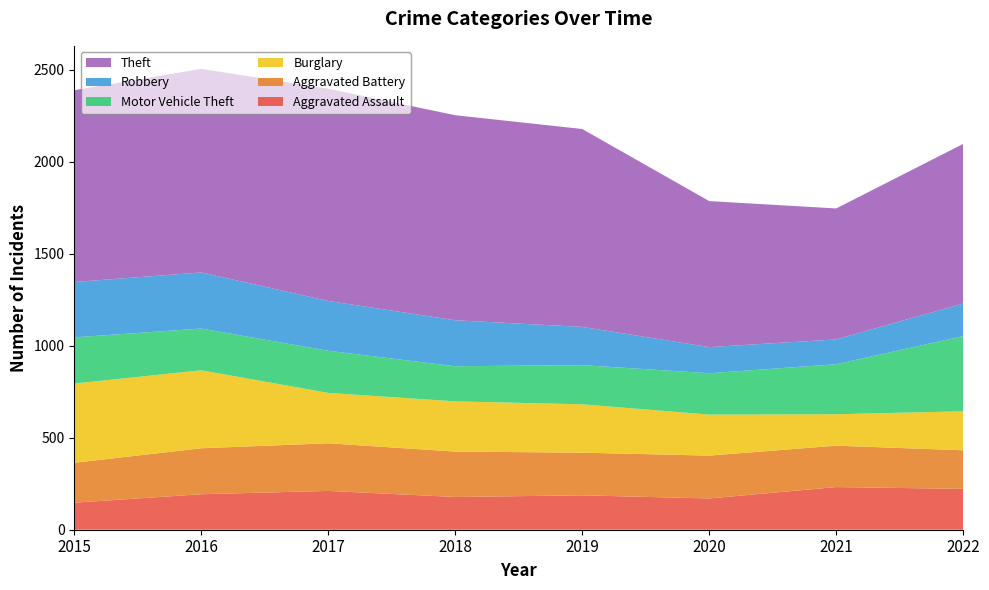

Reading right to left, extract all data points from this chart.

Aggravated Assault: 222	232	170	187	178	211	193	147
Aggravated Battery: 210	225	233	232	247	259	250	217
Burglary: 212	171	223	263	273	274	424	431
Motor Vehicle Theft: 409	272	225	213	191	229	227	251
Robbery: 177	135	142	208	250	271	305	301
Theft: 868	712	794	1076	1115	1154	1107	1043